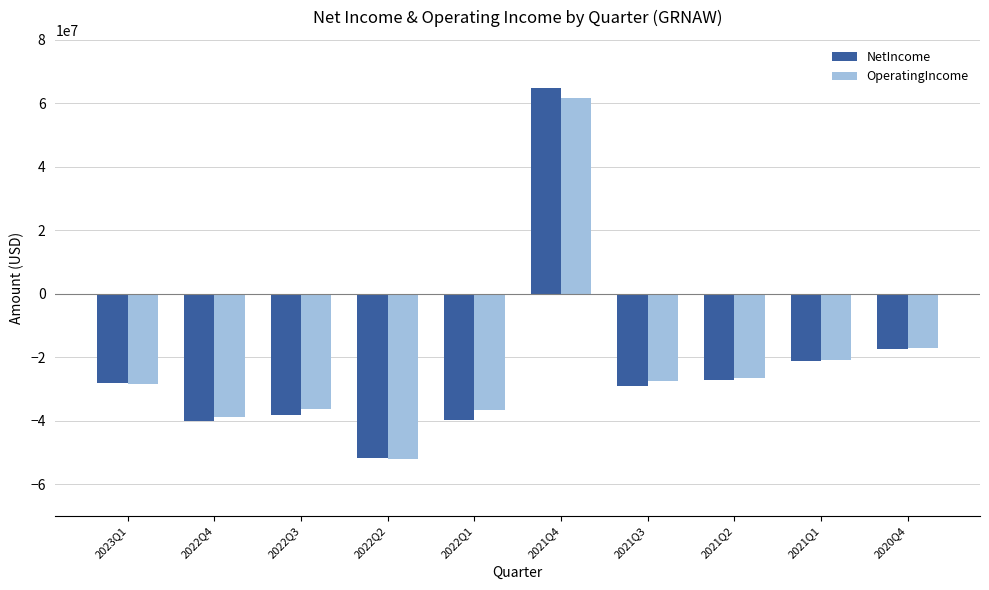

The value of OperatingIncome at 2021Q1 is -20984000. True or false?

True